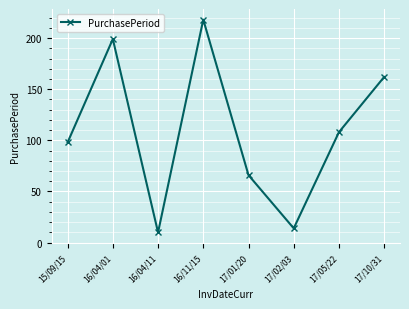

What is the change in value from 16/04/01 to 17/02/03?

-185